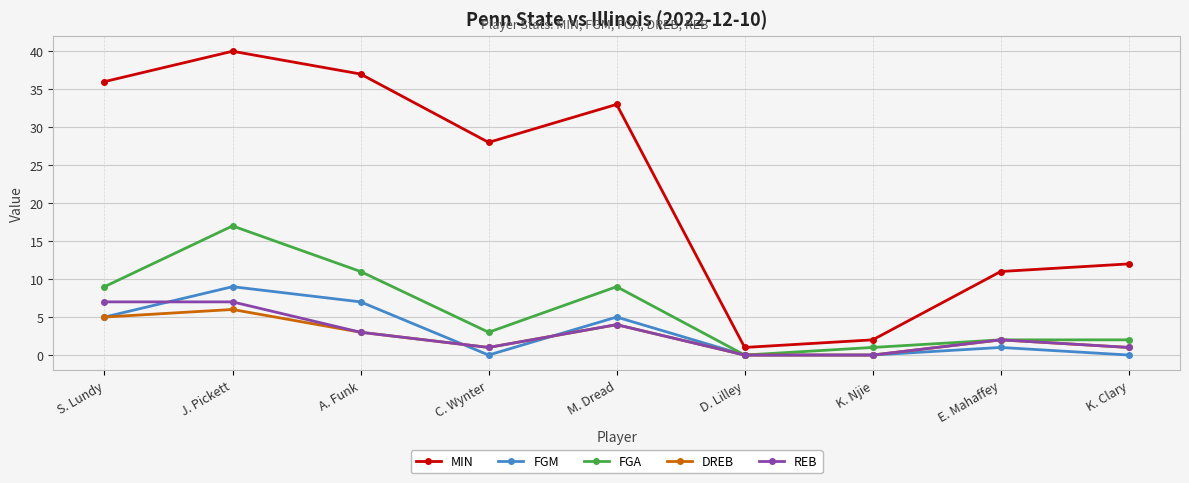

How many categories are shown in the chart?

9